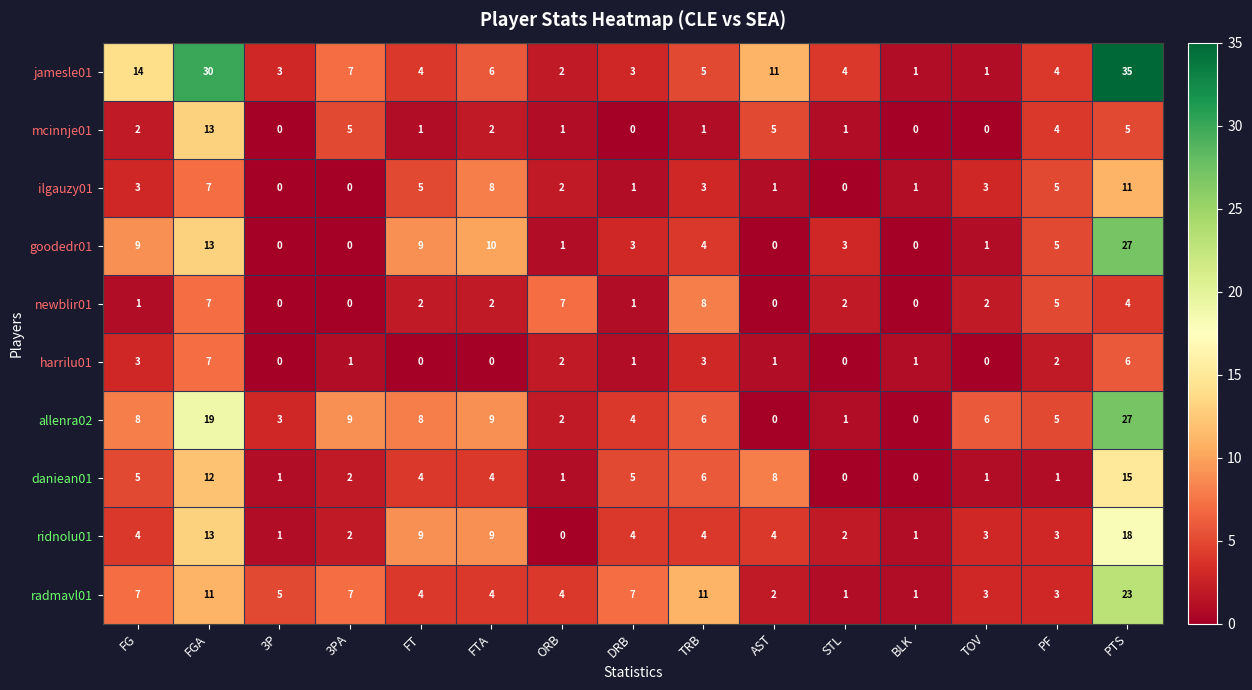

Which category has the highest value across all series?

PTS